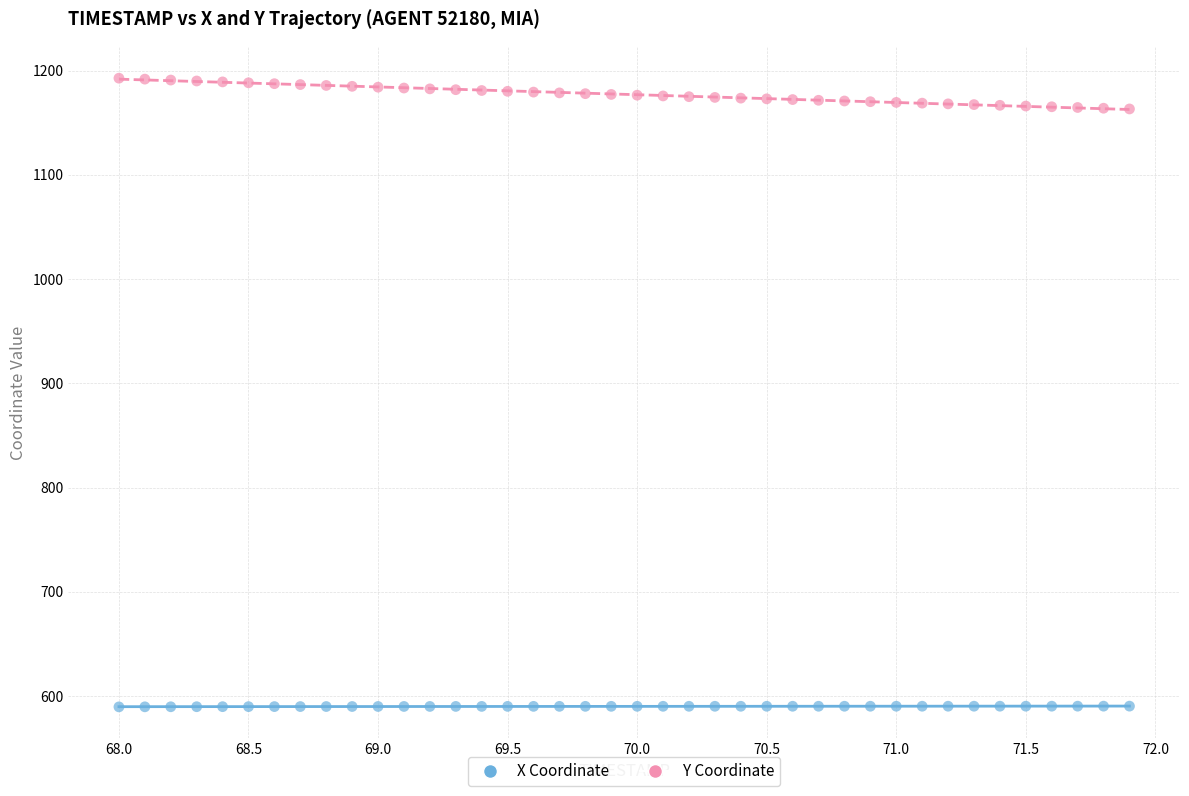

What is the X range (max minus min) for the scatter plot?

3.9